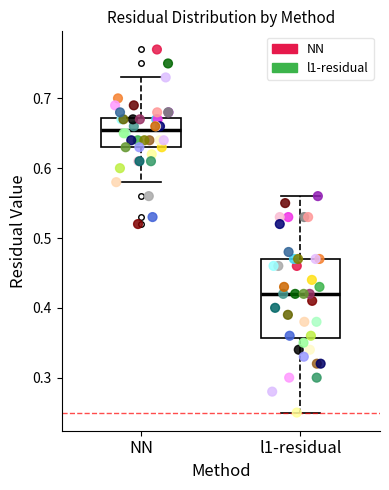

Where does the upper whisker of the box for NN end on the y-axis? The values are not printed on the chart, so give them approximately, as read against the axis.

0.73